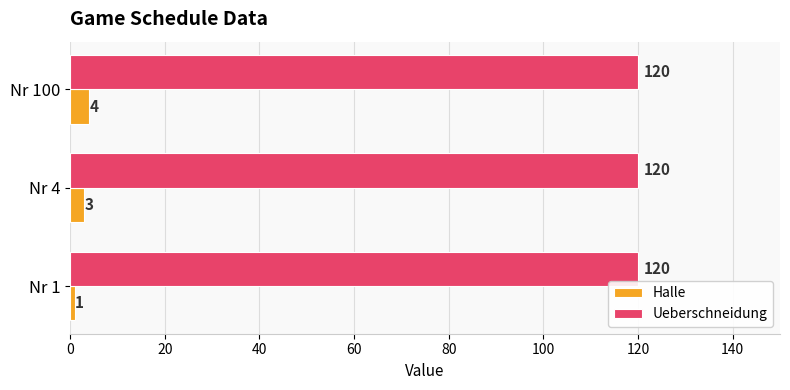

Count the Halle values in the range 1 to 4.

3